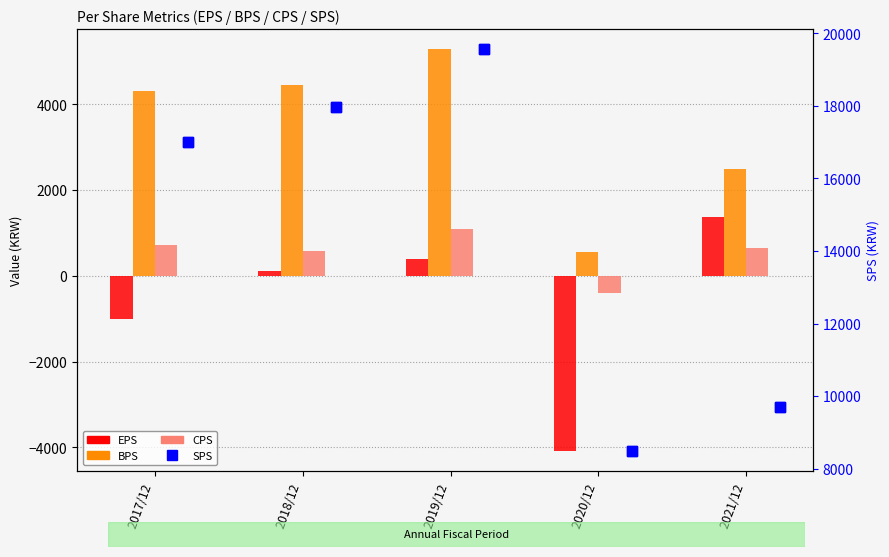

Where does the CPS series first go above 654?

2017/12